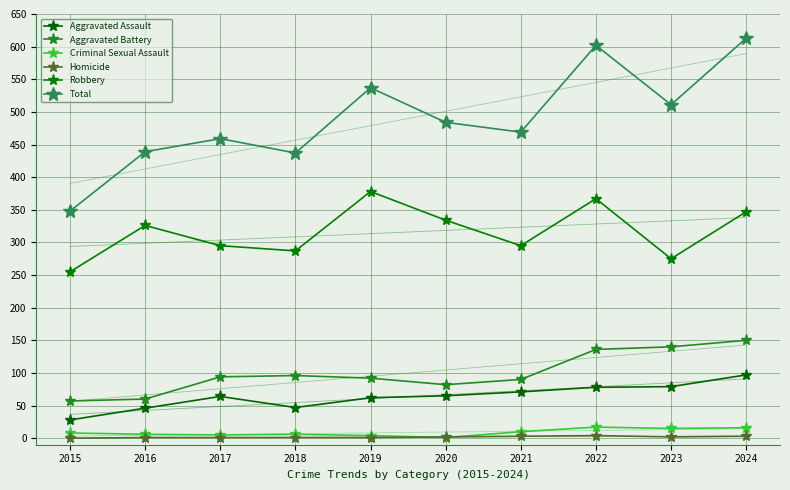

In Aggravated Assault, how many points are lower than both neighbors (excluding endpoints)?

1